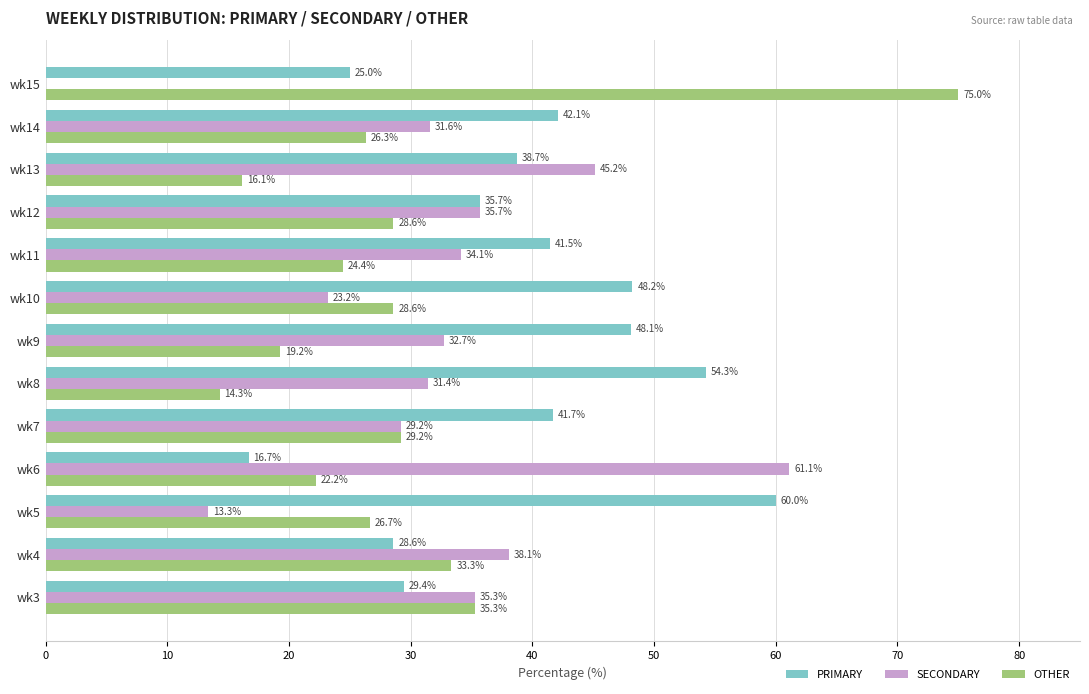

Which series changed the most between wk5 and wk15?

OTHER